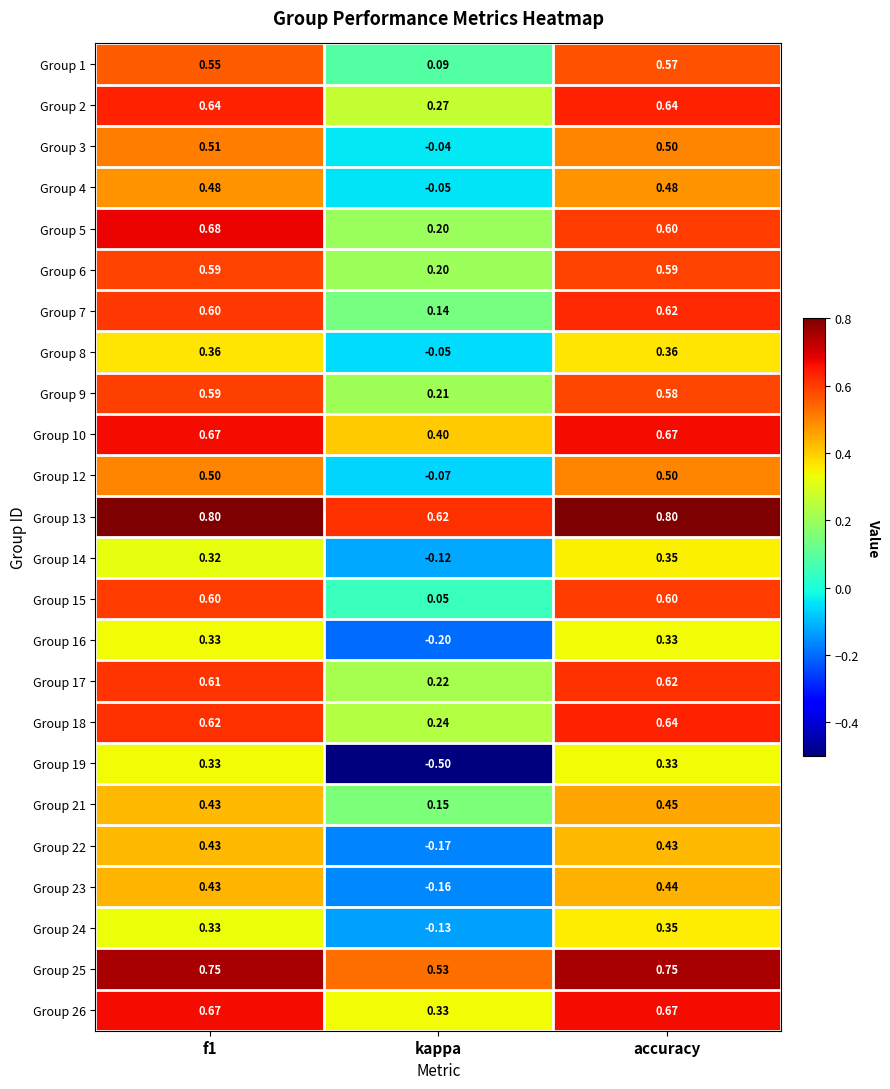

Which category has the lowest value in the Group 8 series?

kappa